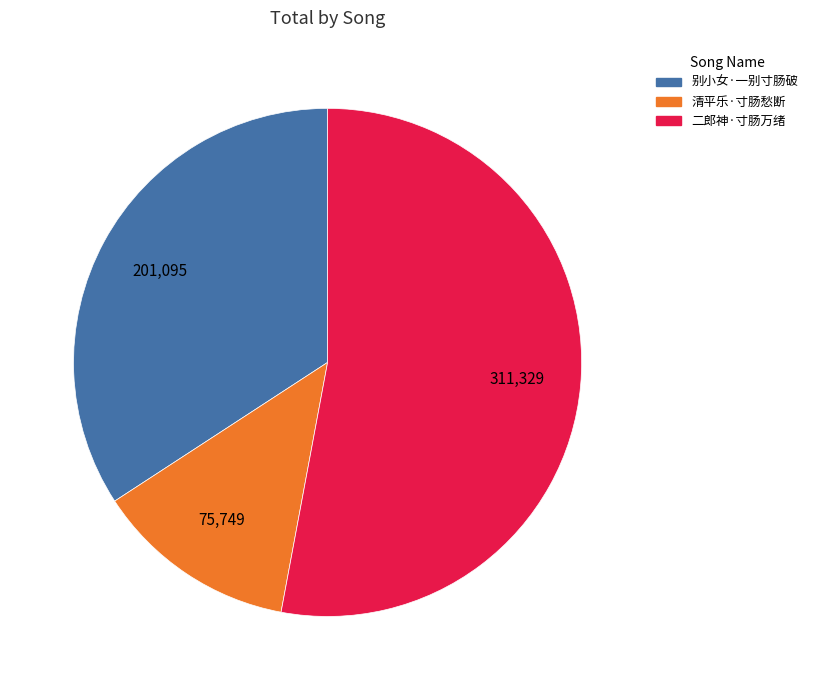

What is the smallest slice in the pie chart?

清平乐·寸肠愁断